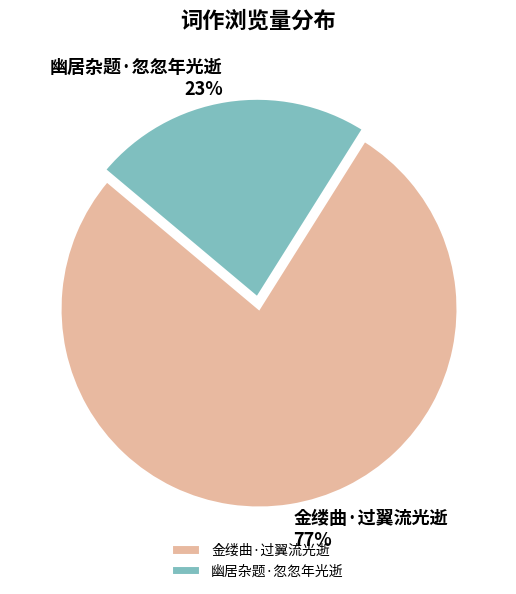

To the nearest percent, what percentage of the pie is 金缕曲·过翼流光逝?

77%